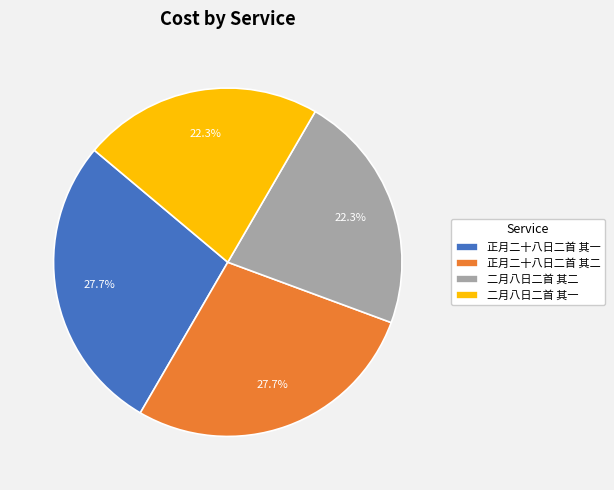

How many slices are in this pie chart?

4